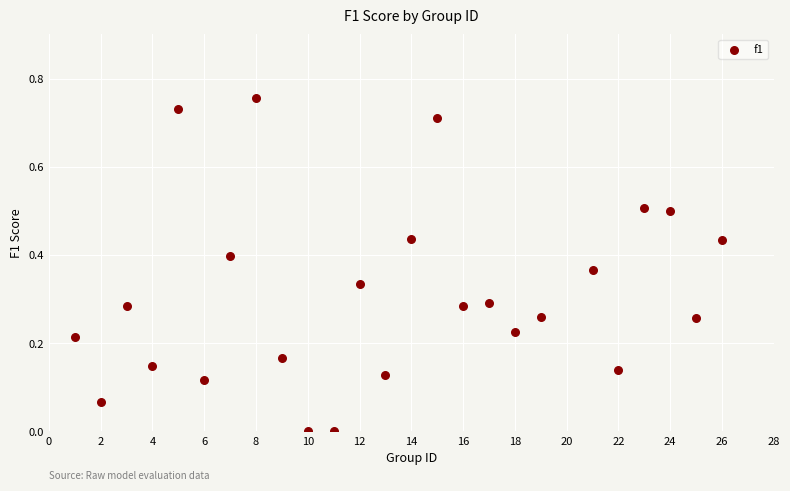

What is the range of X values (max minus min)?

25.0